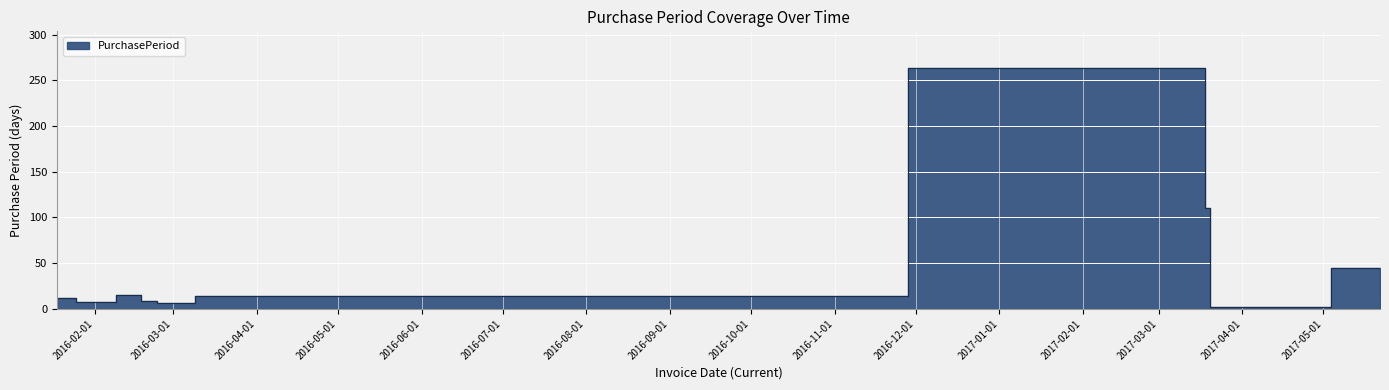

Count the number of categories in the chart.

11